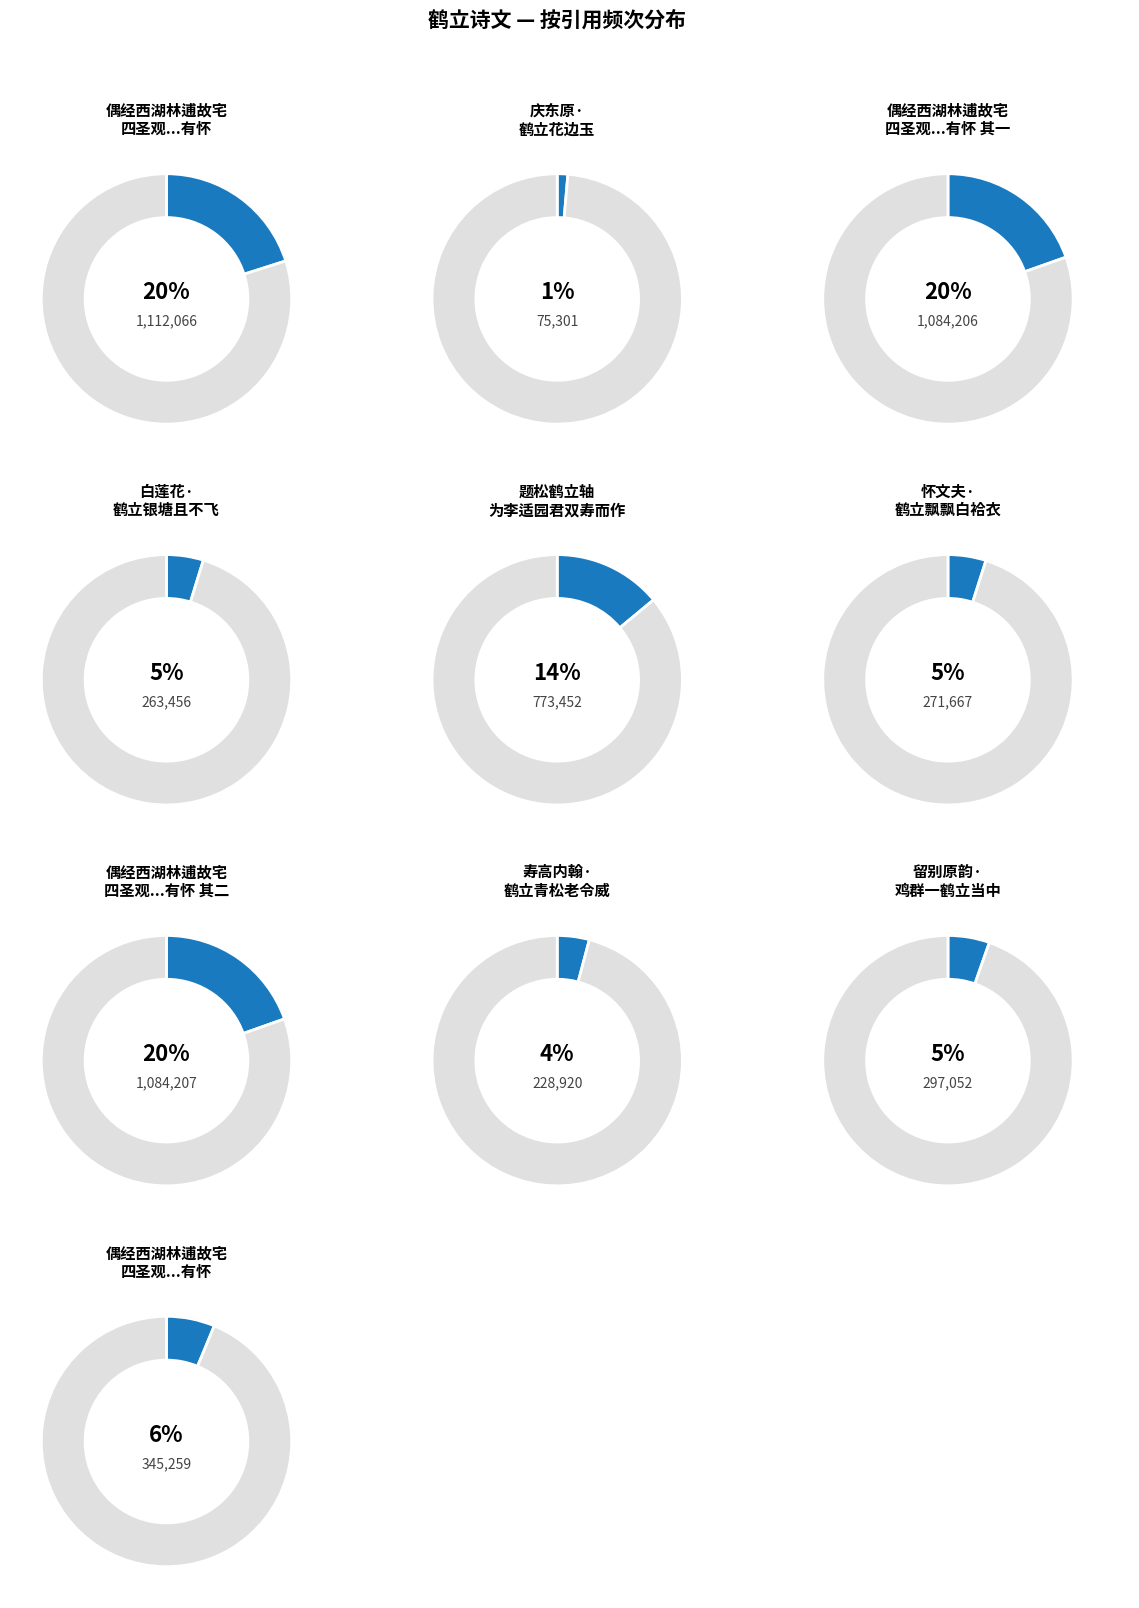

True or false: 白莲花·鹤立银塘且不飞 accounts for 5% of the total.

True